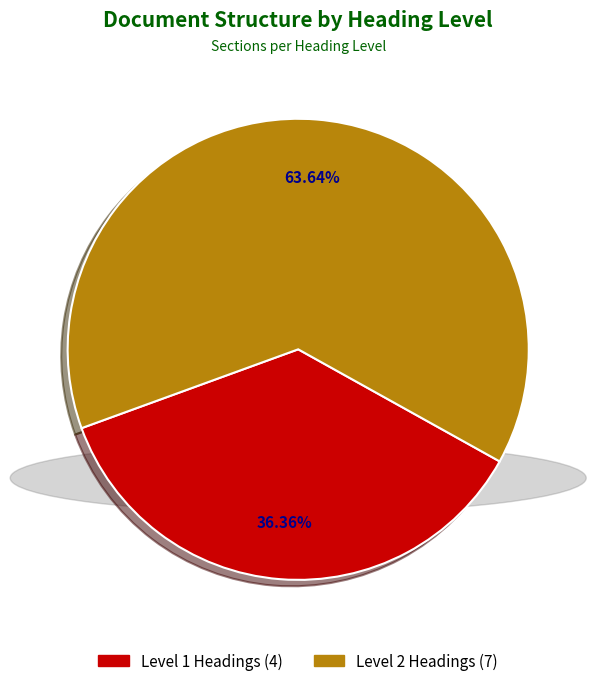

Is there a majority slice in this chart?

Yes